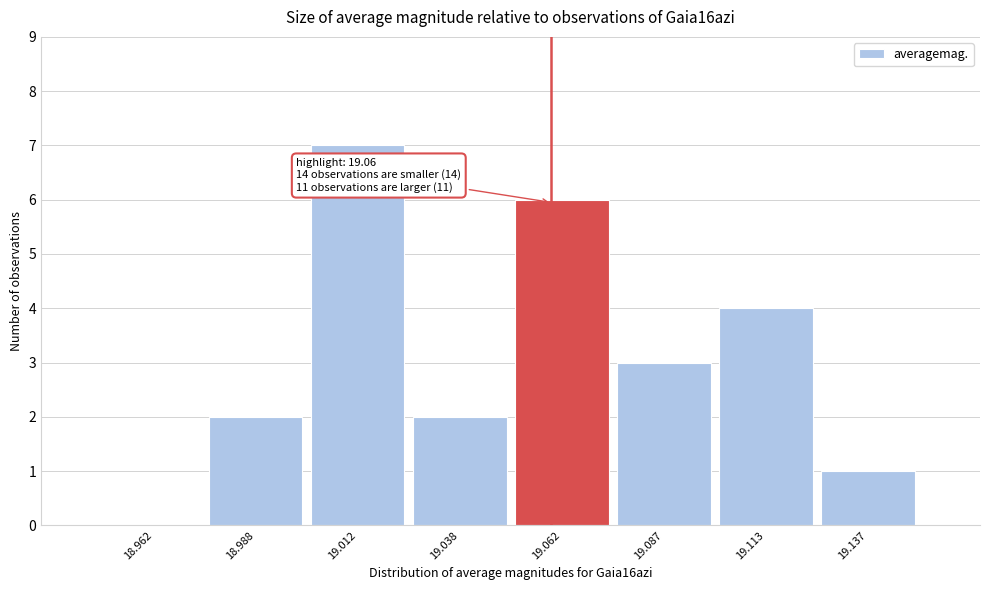

Over which range of the x-axis is the bar tallest?

19.000 to 19.025